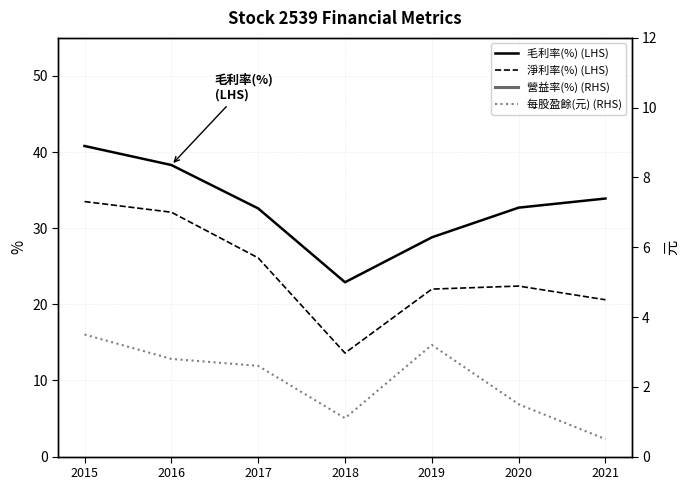

At how many categories does at least one series exceed 30?

5